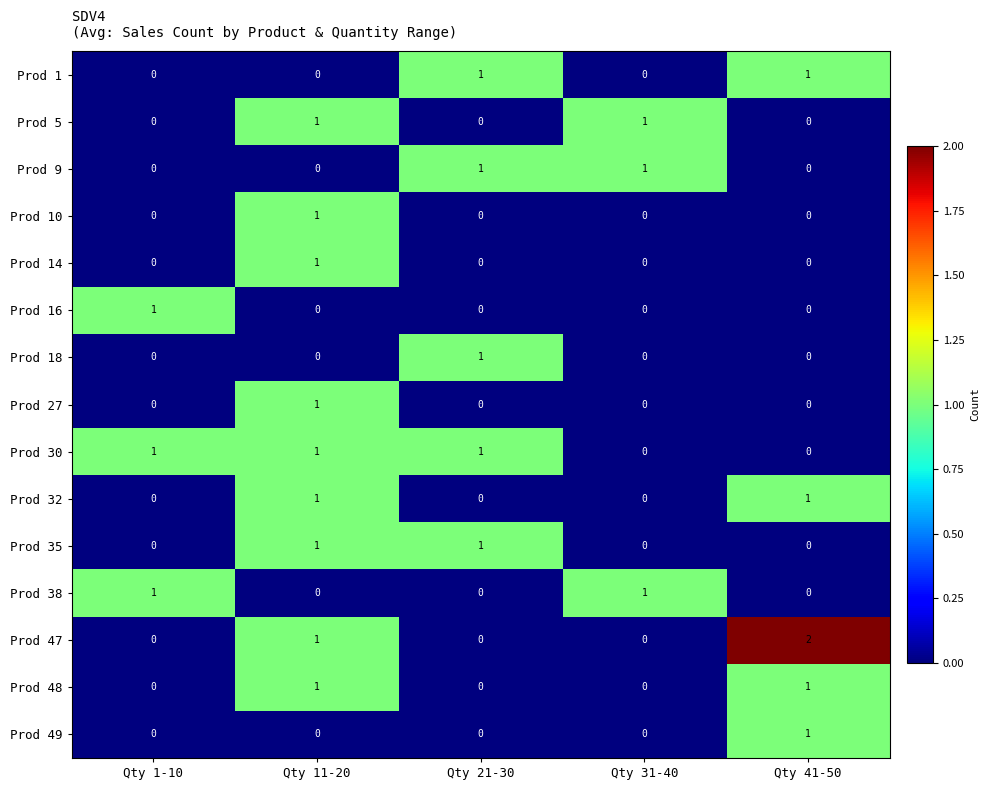

How many Prod 38 values are between 0 and 1?

5